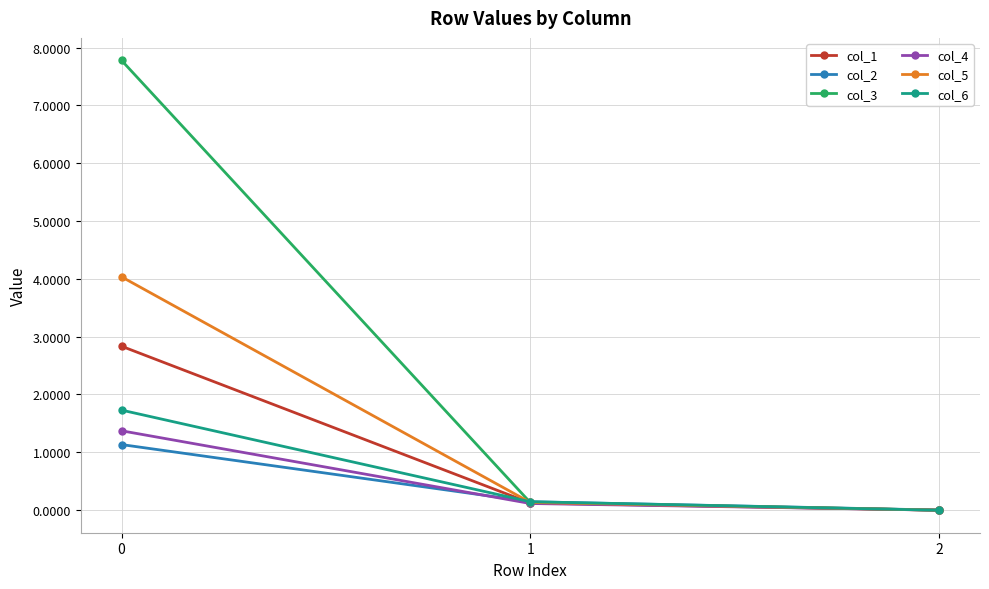

How many data points does each series have?

3